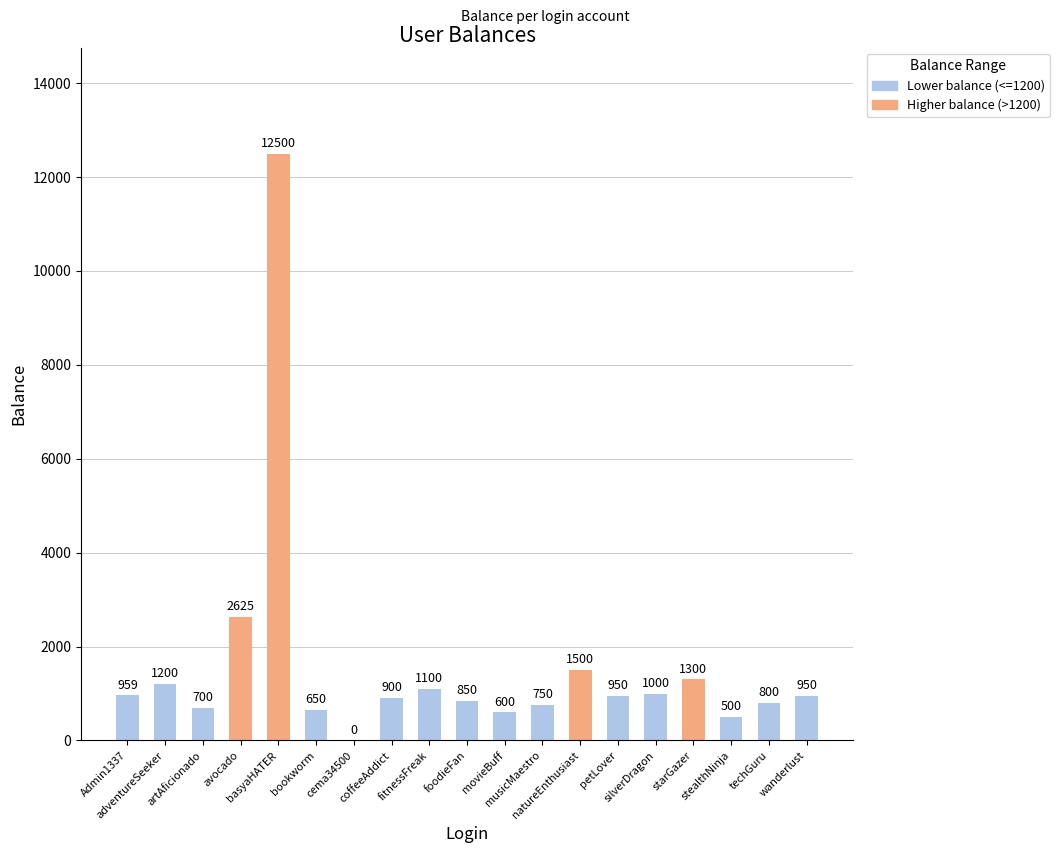

Count the number of categories in the chart.

19